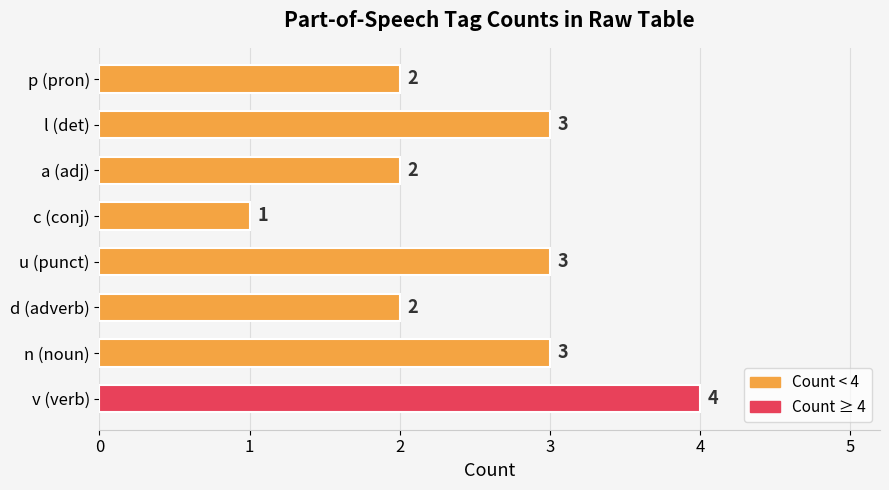

Between n (noun) and p (pron), which is larger?

n (noun)